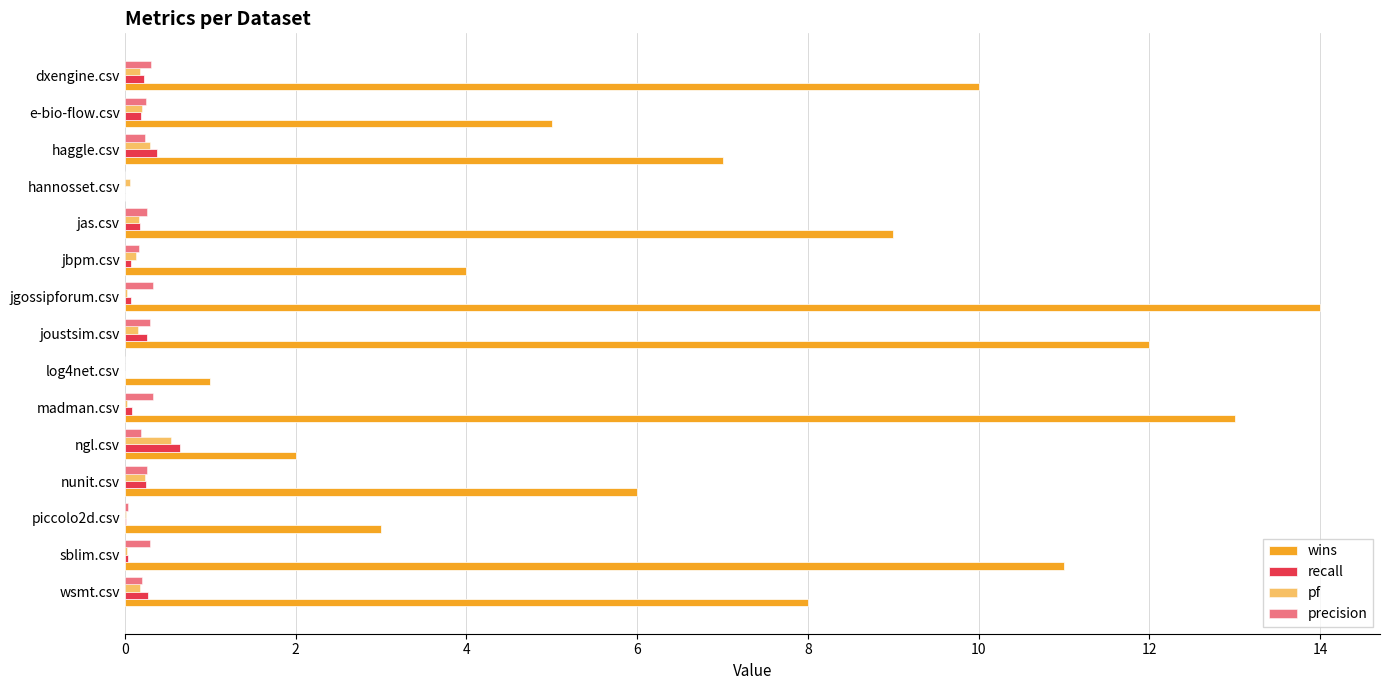

What is the difference between the maximum and minimum values in the wins series?

14.0